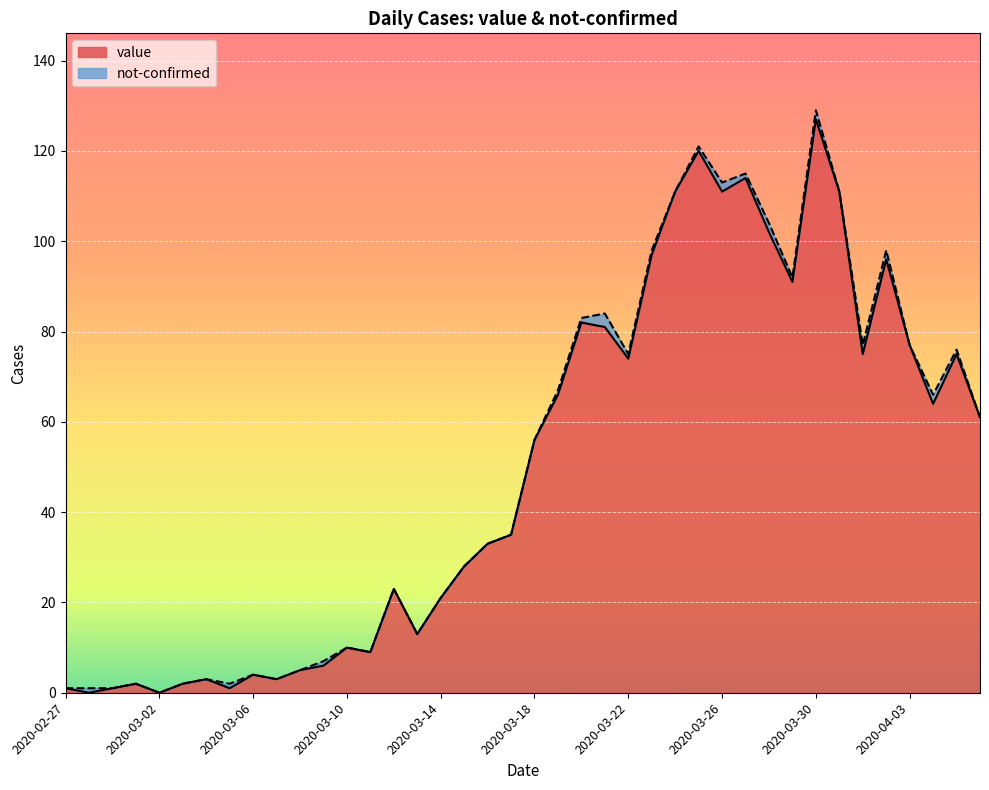

At which label is the value closest to 63?

2020-04-04